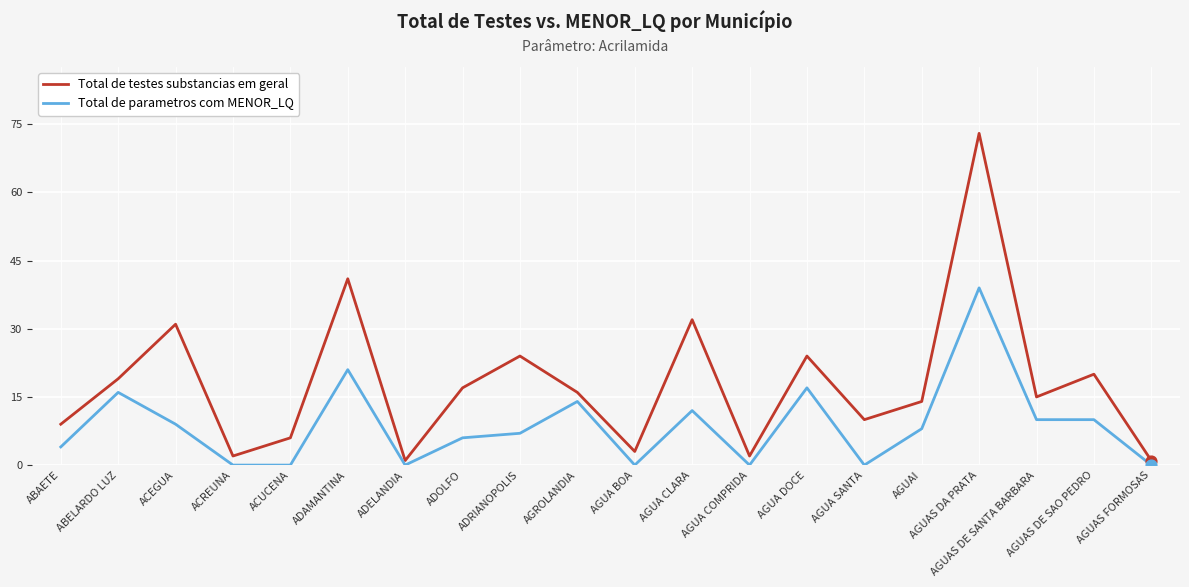

Which series has the largest total across all categories?

Total de testes substancias em geral